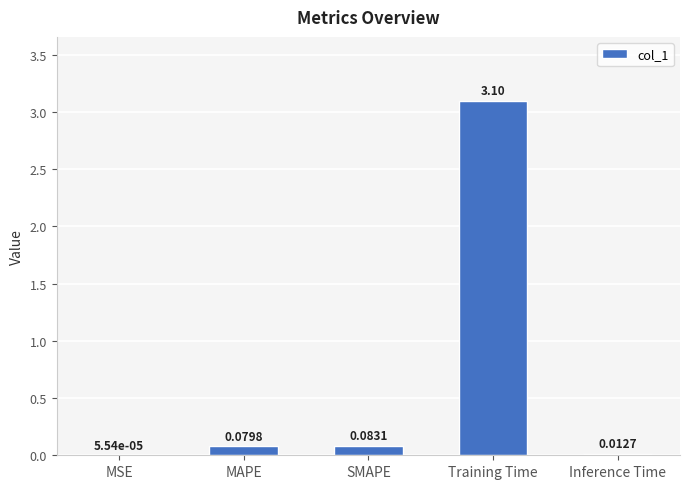

What is the sum of all values?

3.3